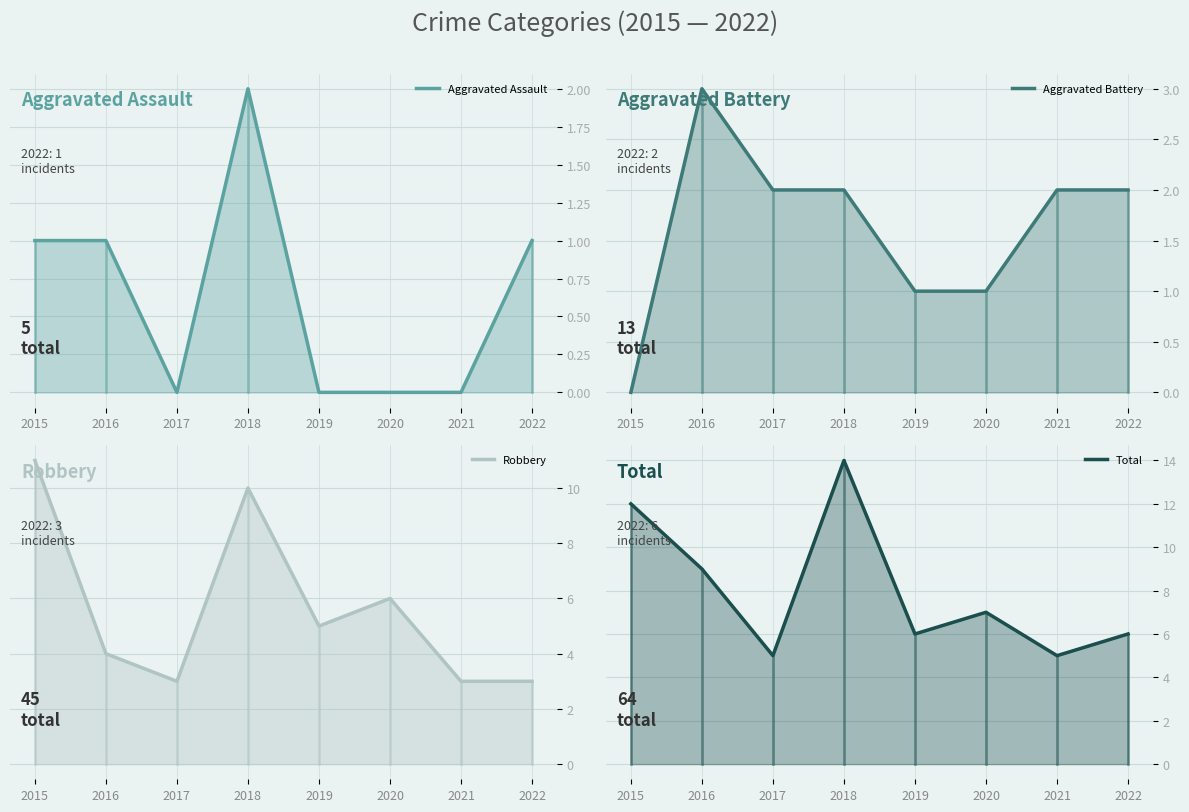

What is the sum of all Robbery values?

45